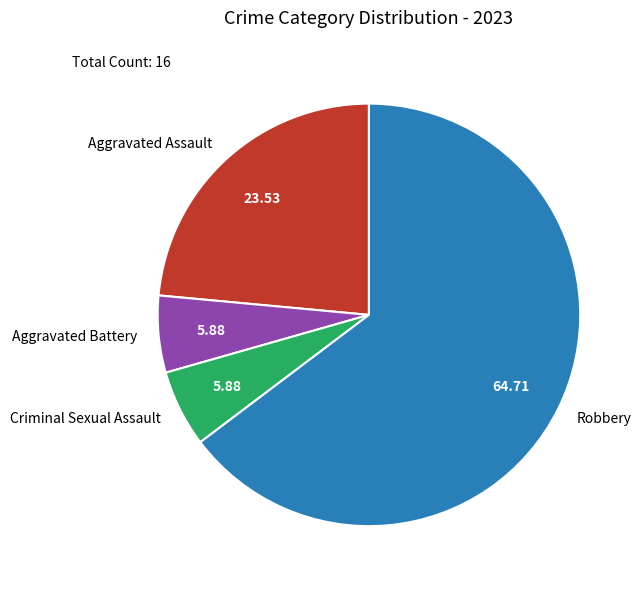

Which slice is the largest?

Robbery